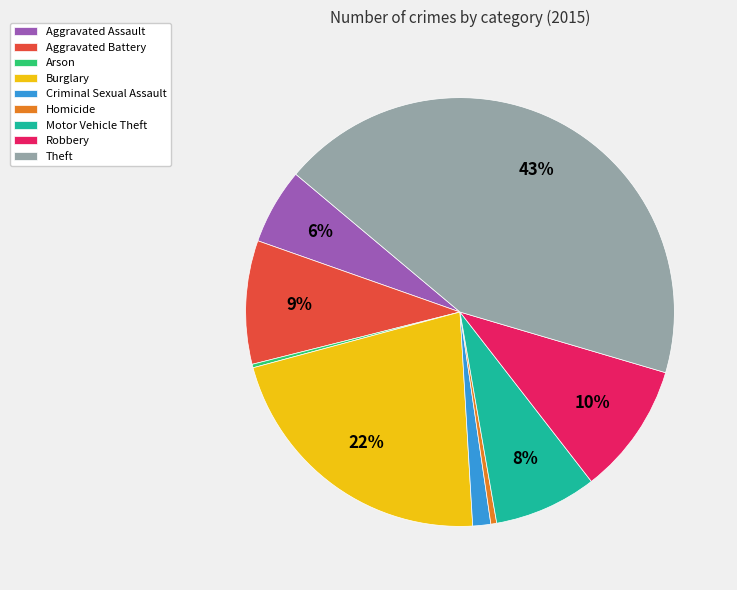

Is there any slice that represents more than half of the pie?

No